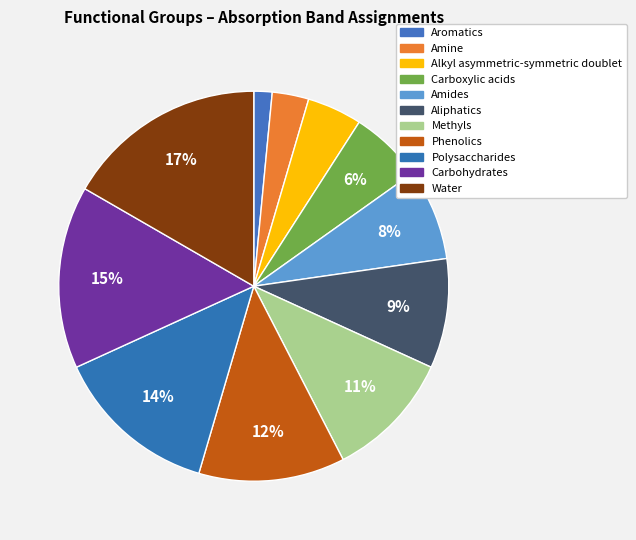

How many slices are in this pie chart?

11